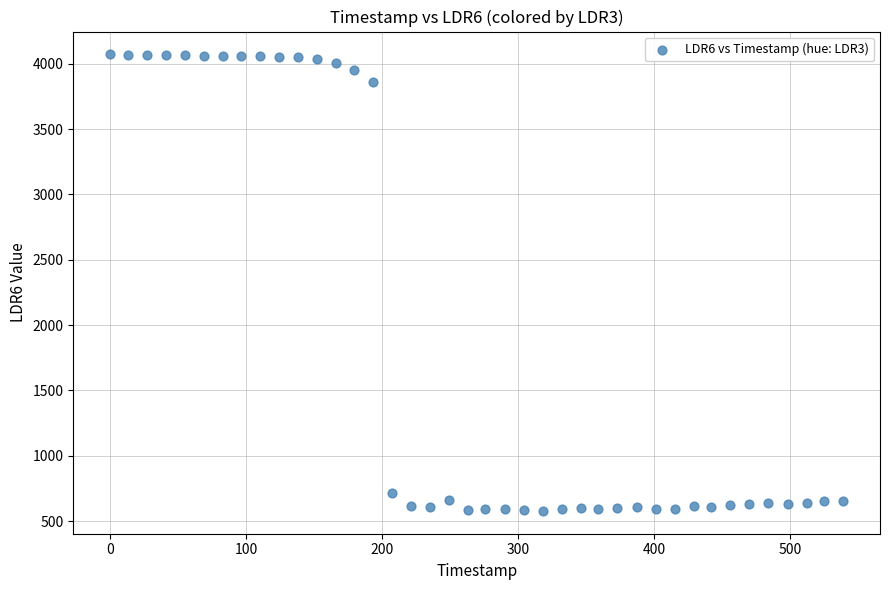

What is the range of Y values (max minus min)?

3494